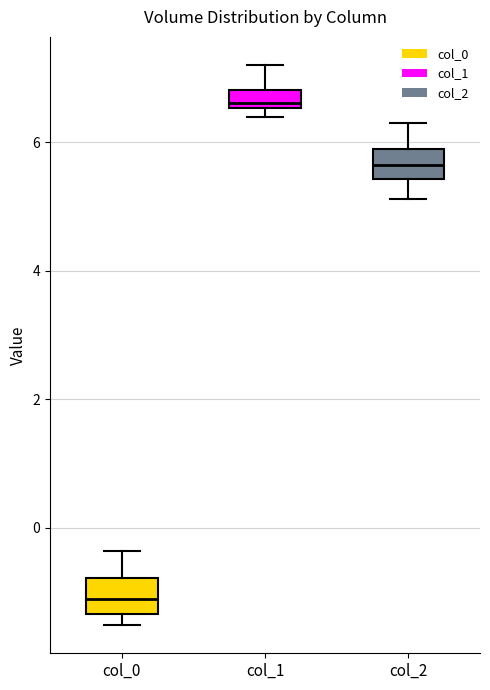

Which box's median line is the highest?

col_1